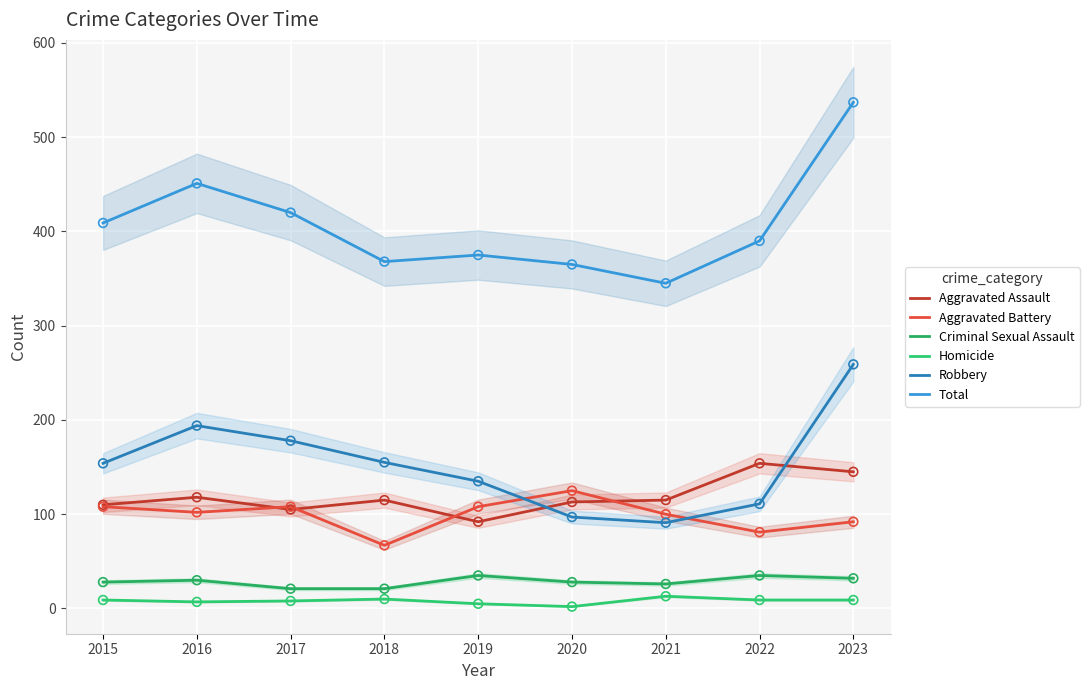

At which category is the sum across all series the highest?

2023